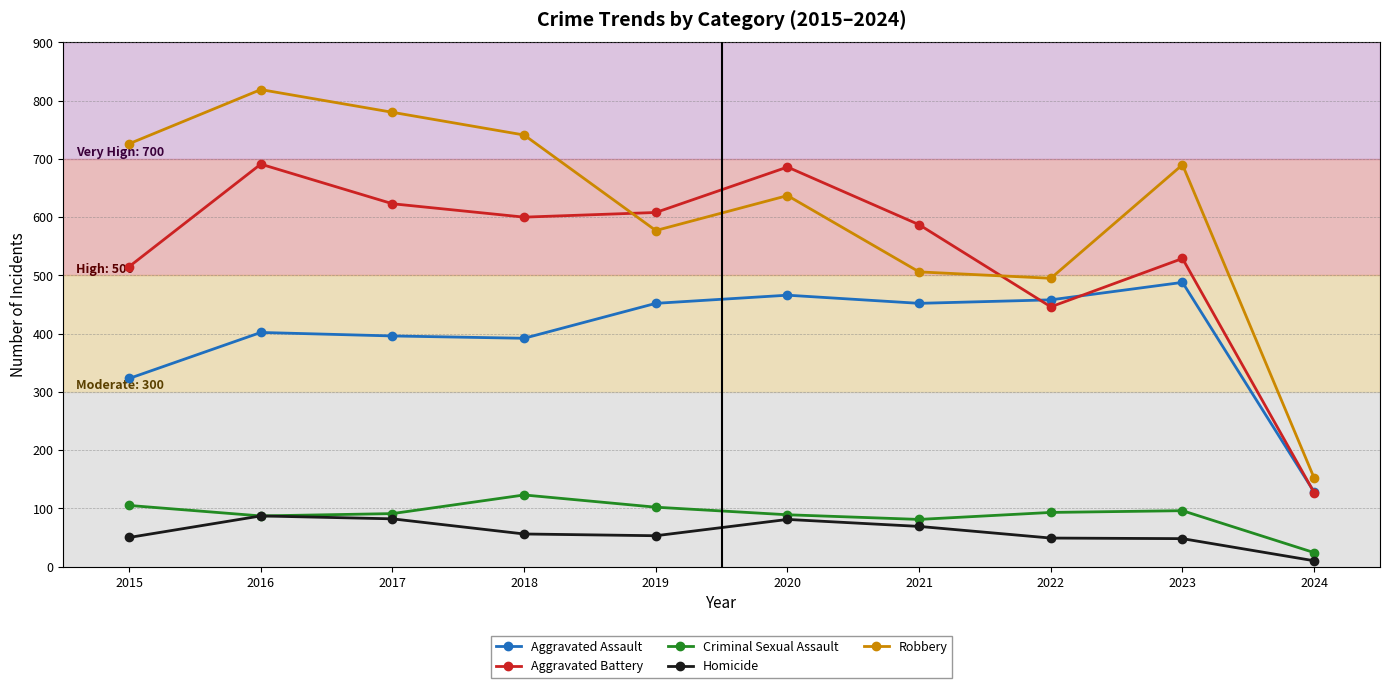

Does the chart have visible grid lines?

Yes